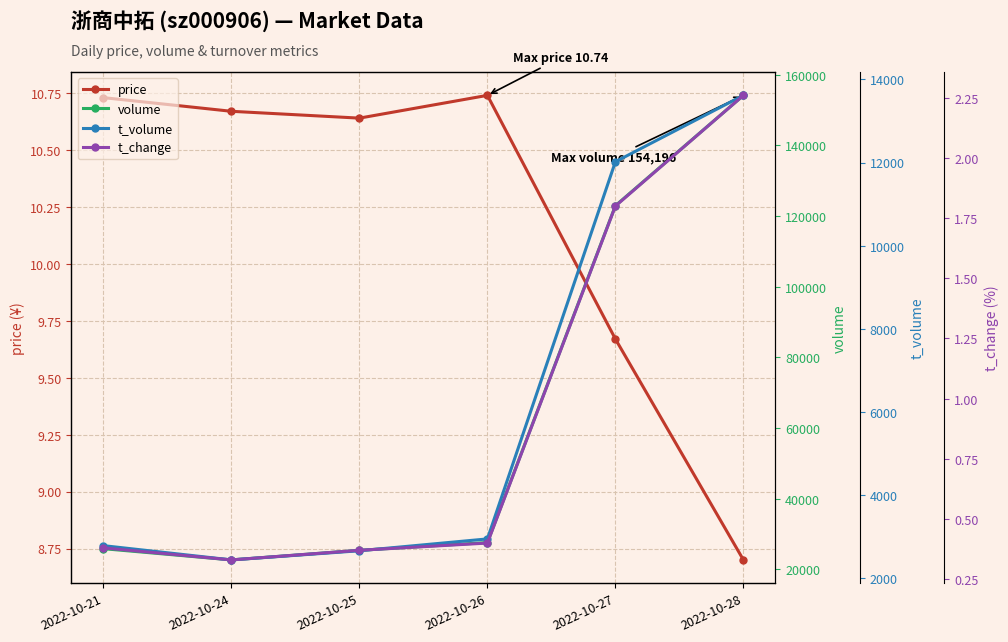

What are all the series names shown in the legend?

price, volume, t_volume, t_change